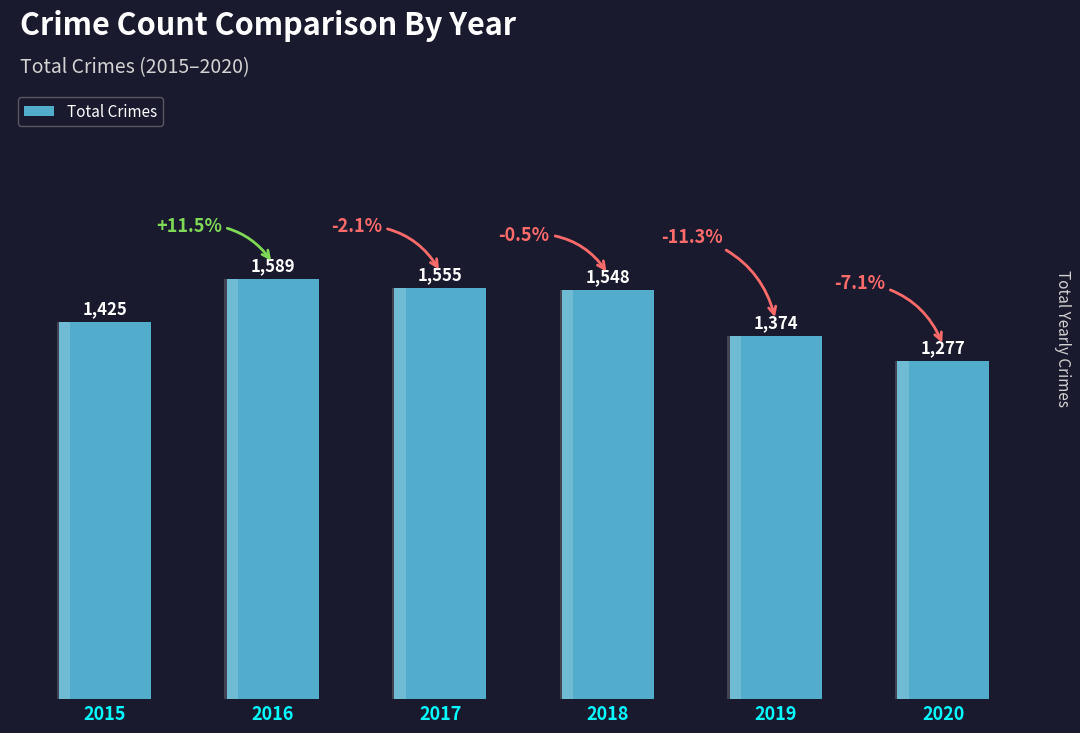

How many bars are there in total?

6